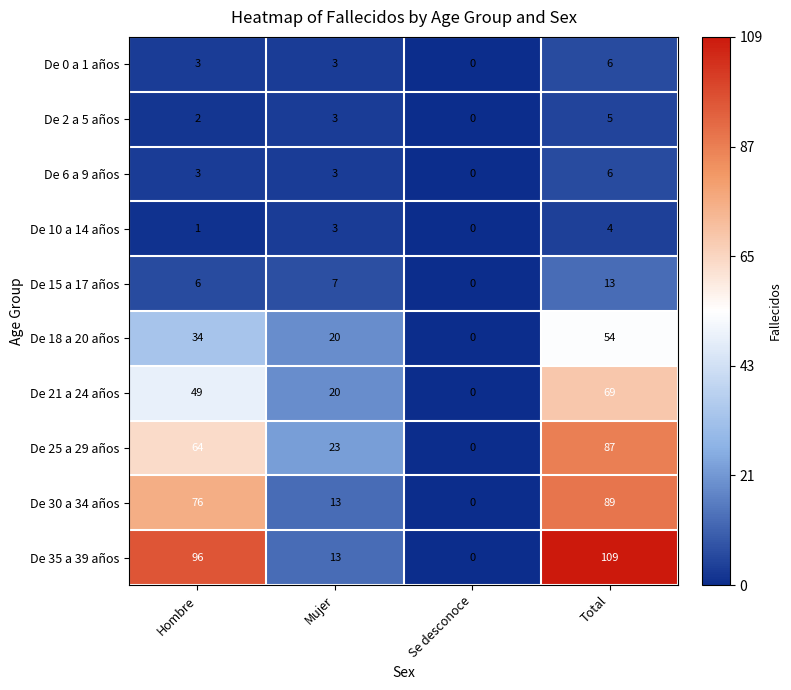

At which category is the sum across all series the highest?

Total